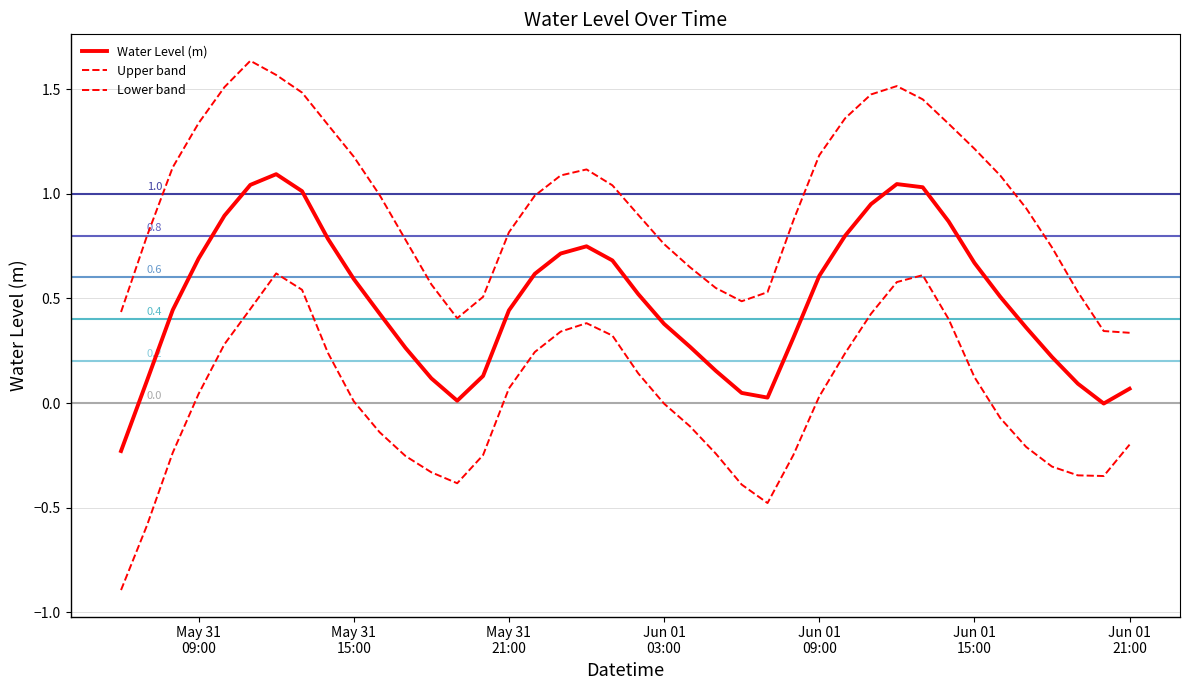

True or false: Lower band and Upper band cross at least once.

False